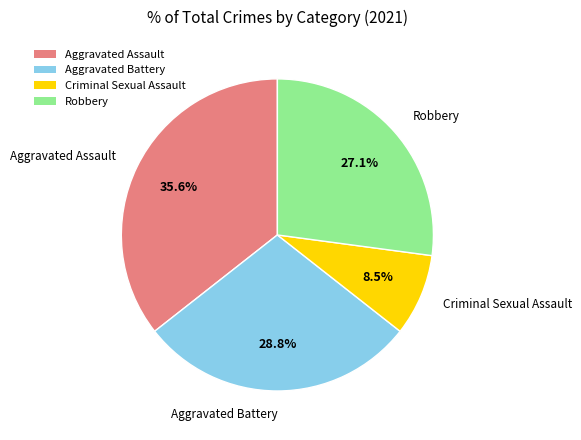

Between Aggravated Battery and Aggravated Assault, which is larger?

Aggravated Assault